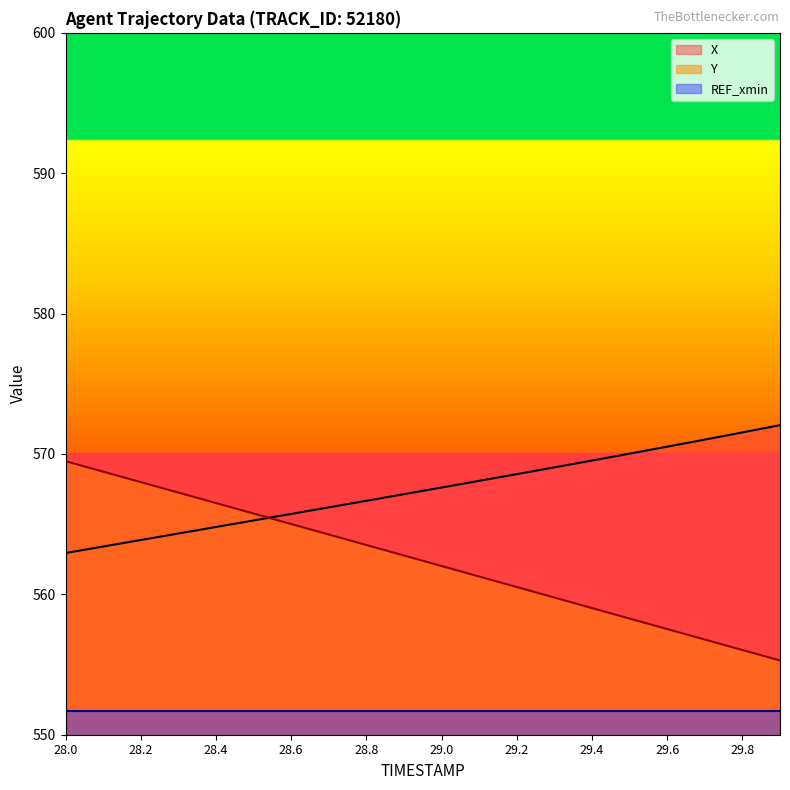

What position from the left is 29.6?

17